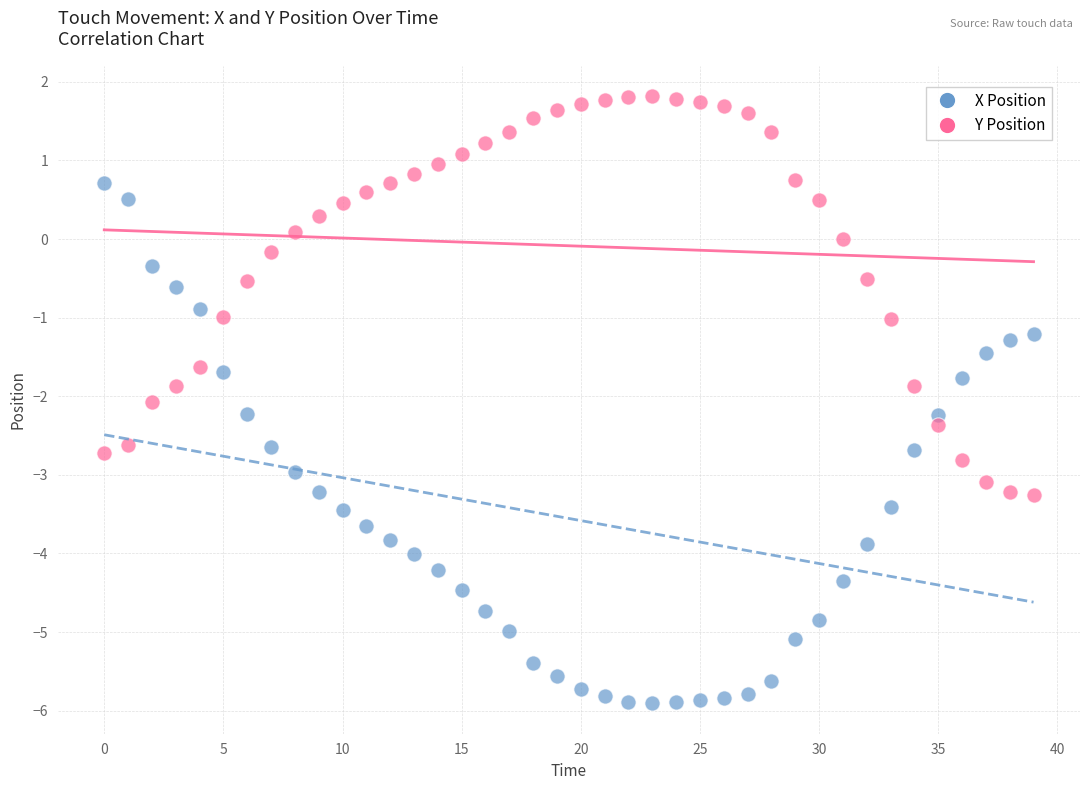

Which series contains the lowest Y value?

X Position